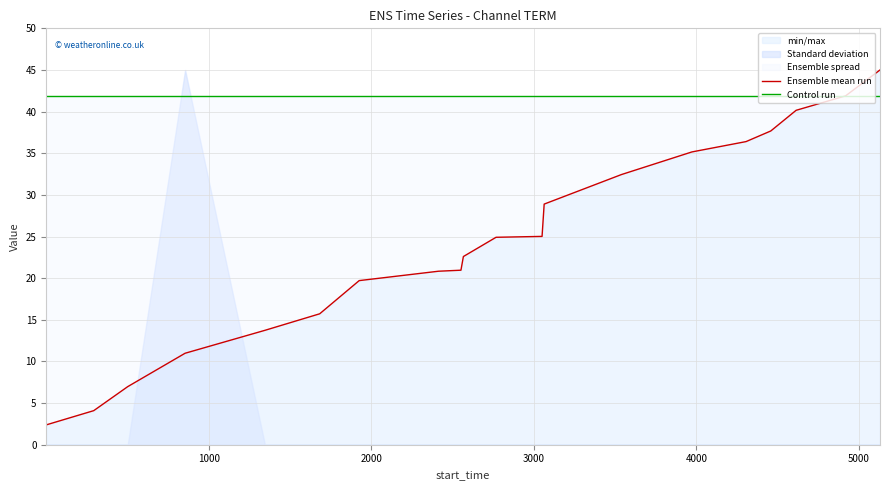

What is the maximum value for Control run?

41.9